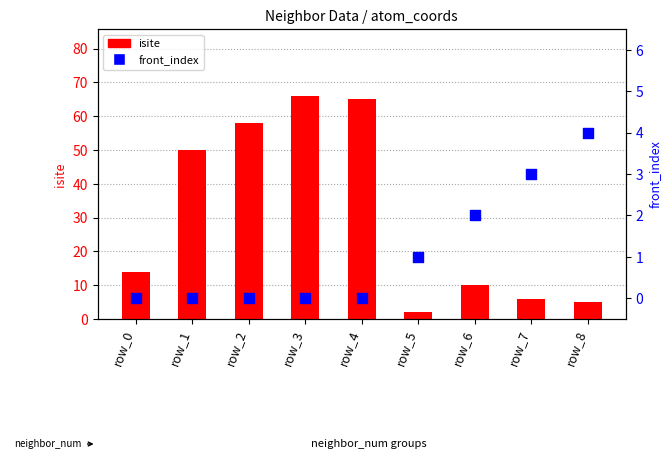

Which series reaches the maximum Y coordinate?

isite